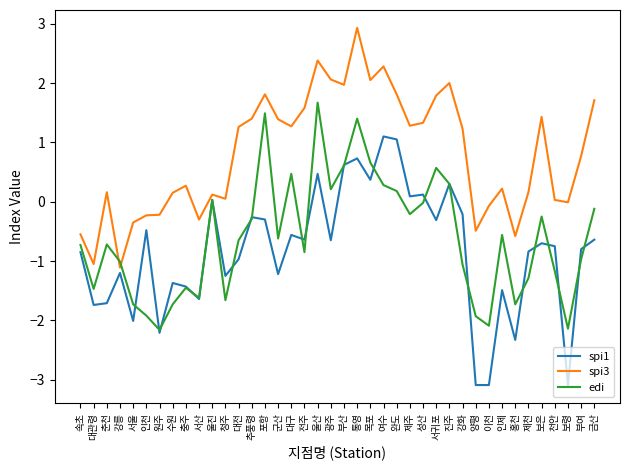

True or false: spi3 has a value of 0.1 at 수원.

True